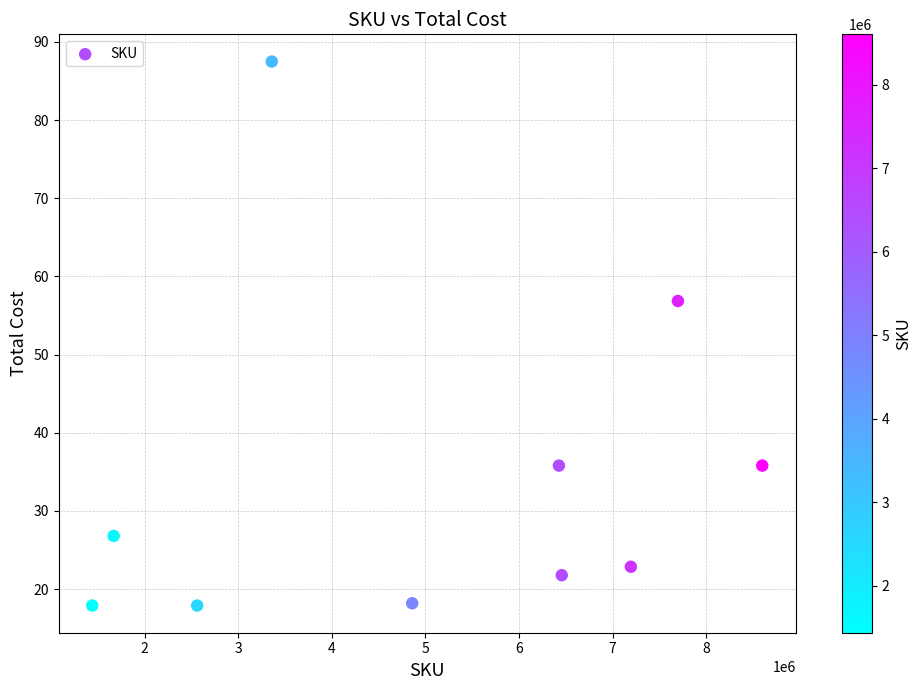

What is the range of Y values (max minus min)?

69.6